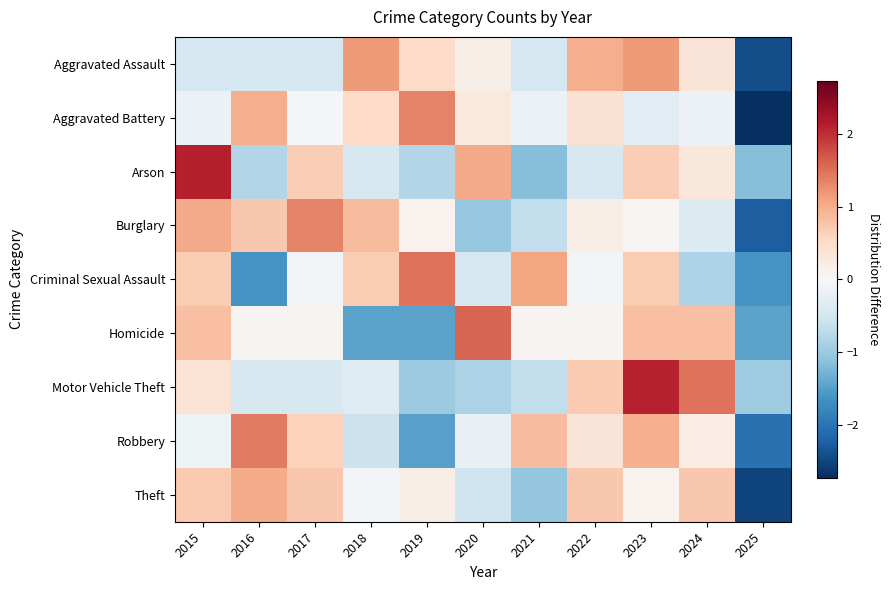

Reading left to right, list all the values displayed in this chart.

Aggravated Assault: 2015=-0.5	2016=-0.5	2017=-0.5	2018=1.2	2019=0.5	2020=0.2	2021=-0.5	2022=1.0	2023=1.2	2024=0.3	2025=-2.4
Aggravated Battery: 2015=-0.2	2016=1.0	2017=-0.1	2018=0.5	2019=1.3	2020=0.3	2021=-0.2	2022=0.4	2023=-0.3	2024=-0.2	2025=-2.7
Arson: 2015=2.1	2016=-0.8	2017=0.7	2018=-0.4	2019=-0.8	2020=1.0	2021=-1.2	2022=-0.4	2023=0.7	2024=0.3	2025=-1.2
Burglary: 2015=1.0	2016=0.7	2017=1.4	2018=0.9	2019=0.1	2020=-1.0	2021=-0.7	2022=0.2	2023=0.1	2024=-0.4	2025=-2.2
Criminal Sexual Assault: 2015=0.7	2016=-1.6	2017=-0.1	2018=0.7	2019=1.5	2020=-0.5	2021=1.1	2022=-0.1	2023=0.7	2024=-0.8	2025=-1.6
Homicide: 2015=0.8	2016=0.1	2017=0.1	2018=-1.5	2019=-1.5	2020=1.6	2021=0.1	2022=0.1	2023=0.8	2024=0.8	2025=-1.5
Motor Vehicle Theft: 2015=0.4	2016=-0.4	2017=-0.4	2018=-0.3	2019=-1.0	2020=-0.9	2021=-0.7	2022=0.7	2023=2.1	2024=1.5	2025=-1.0
Robbery: 2015=-0.1	2016=1.4	2017=0.6	2018=-0.6	2019=-1.5	2020=-0.2	2021=0.9	2022=0.4	2023=1.0	2024=0.2	2025=-2.0
Theft: 2015=0.7	2016=1.0	2017=0.7	2018=-0.1	2019=0.2	2020=-0.5	2021=-1.1	2022=0.7	2023=0.1	2024=0.7	2025=-2.5